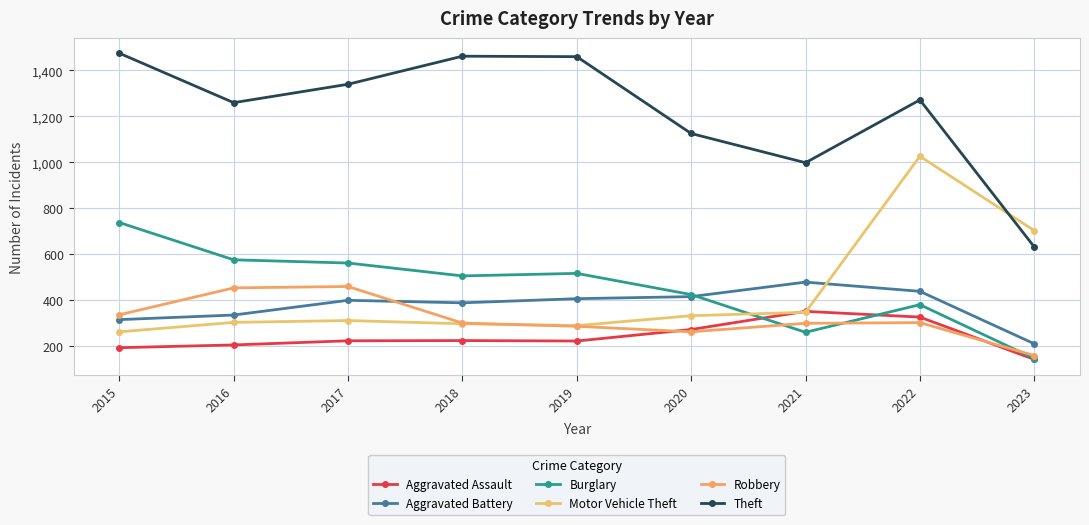

Which category has the lowest value in the Theft series?

2023